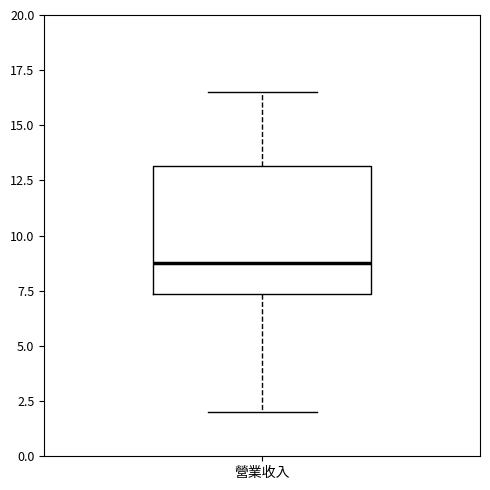

Transcribe this box plot: give where the median line is, the range the box spans, and where the two whiskers end, as read against the y-axis. The values are not printed on the chart, so give them approximately, as read against the axis.

median 9.0, box 7.5 to 13.0, whiskers 2.0 to 16.5